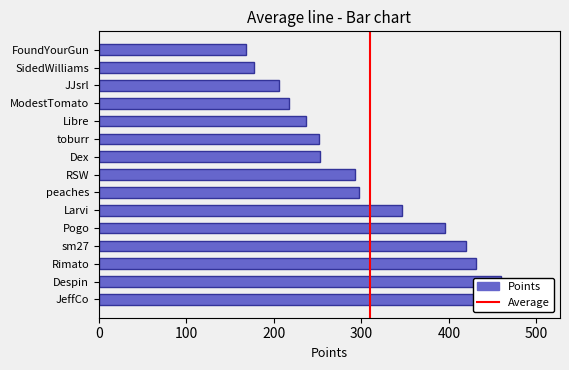

What is the minimum value shown in the chart?

168